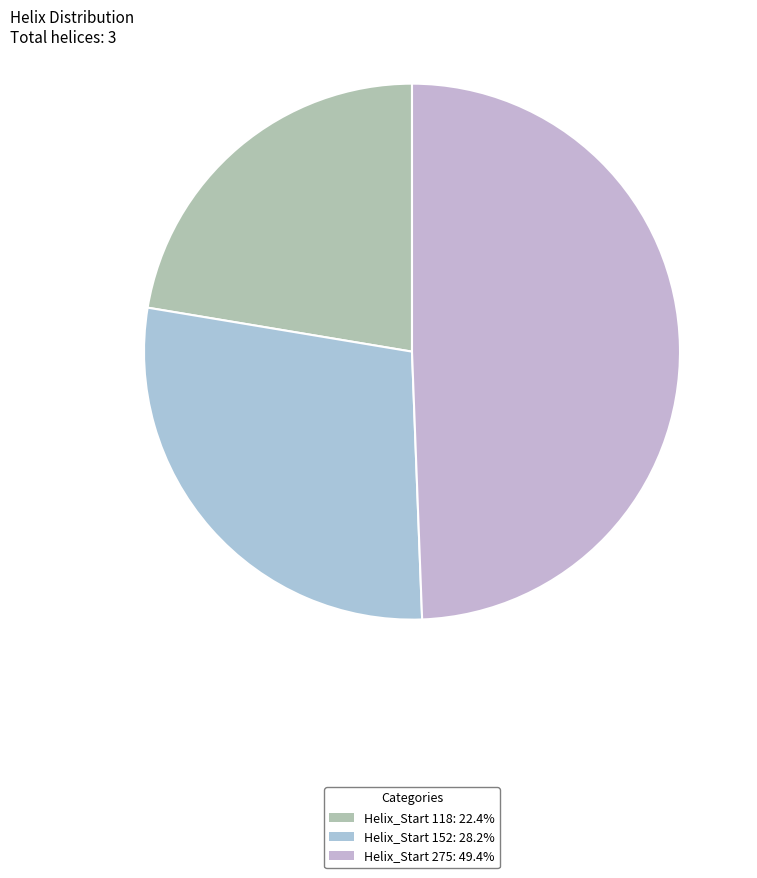

Count the number of slices in the pie.

3